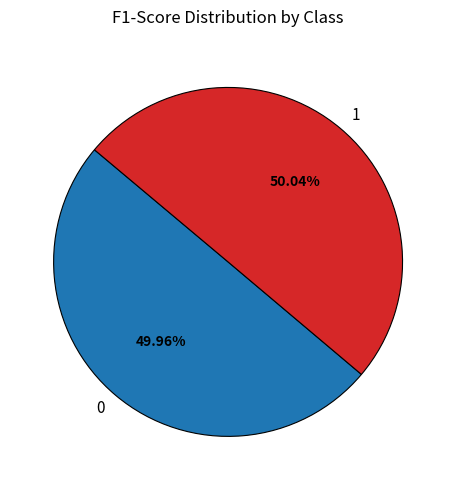

How much of the chart is everything except 0?

50.0%